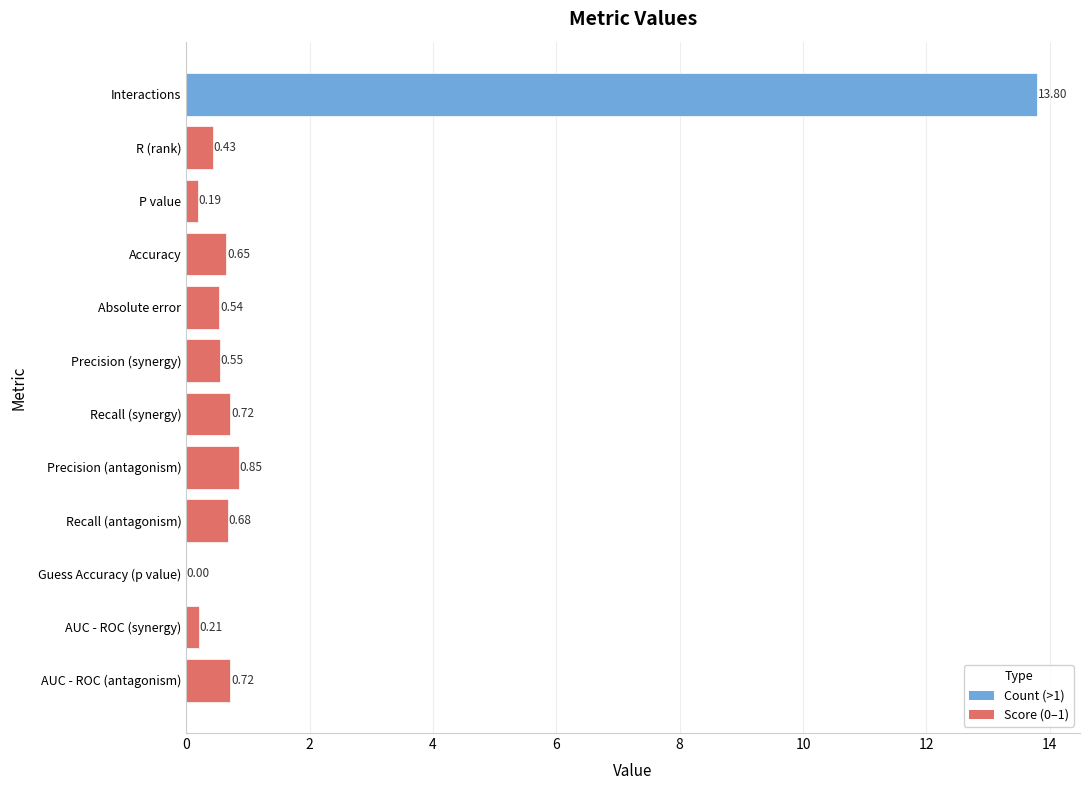

Between AUC - ROC (synergy) and Interactions, which is larger?

Interactions